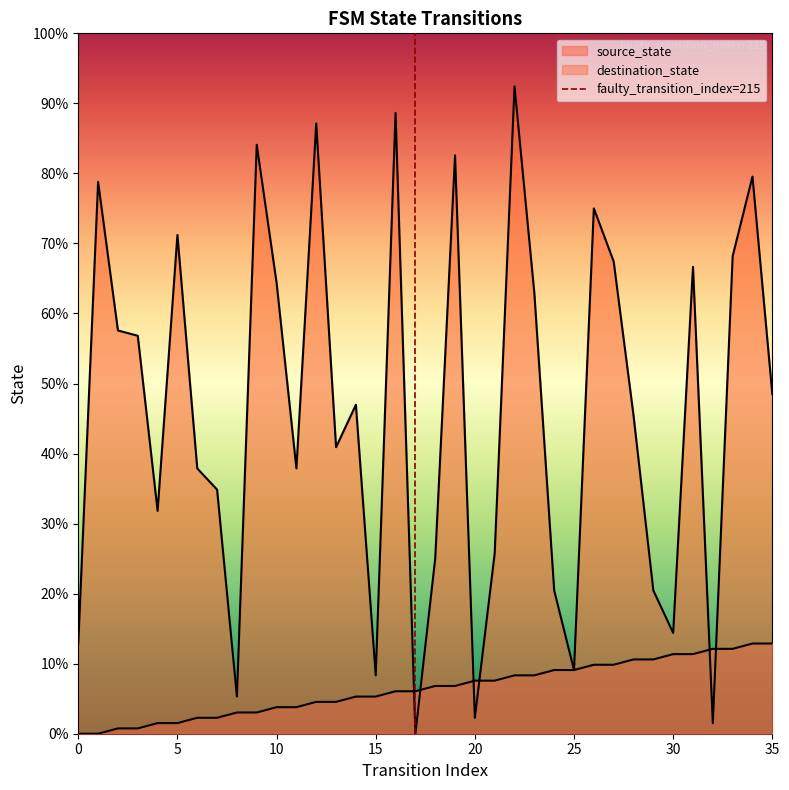

How many values are between 0 and 1?

2